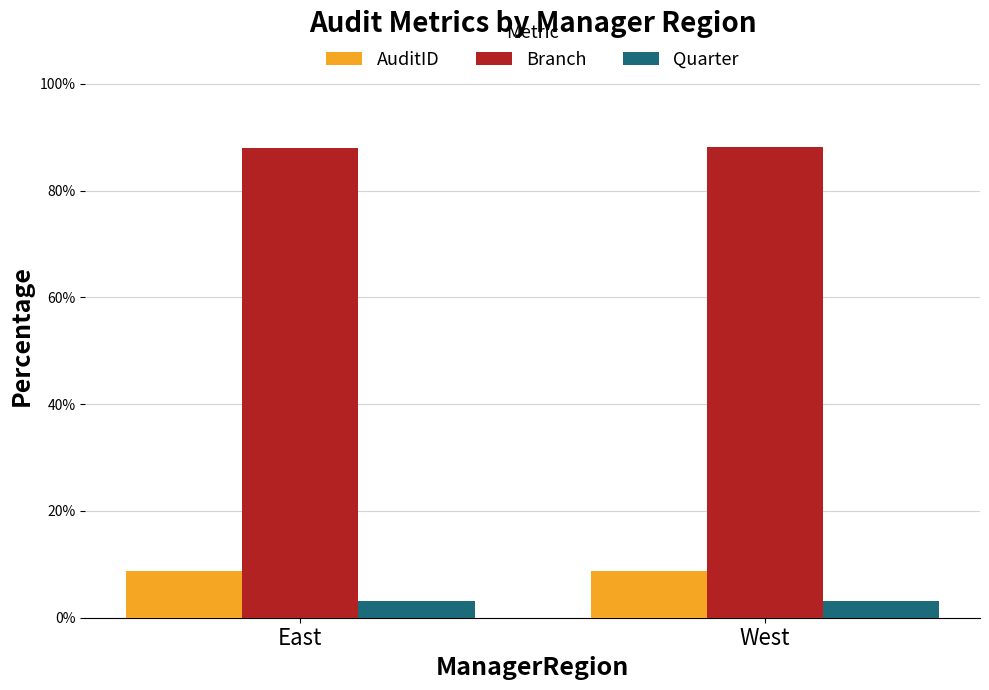

What is the minimum value shown in the chart?

3.1